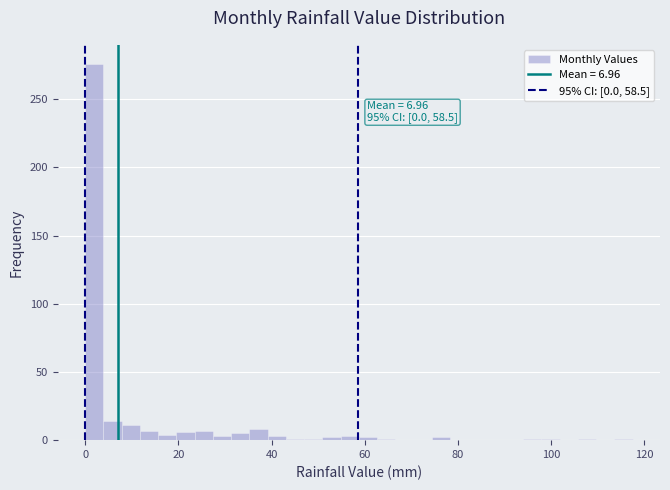

Around what value on the x-axis is the tallest bar? Give the approximate position of its centre, as read against the axis.

2